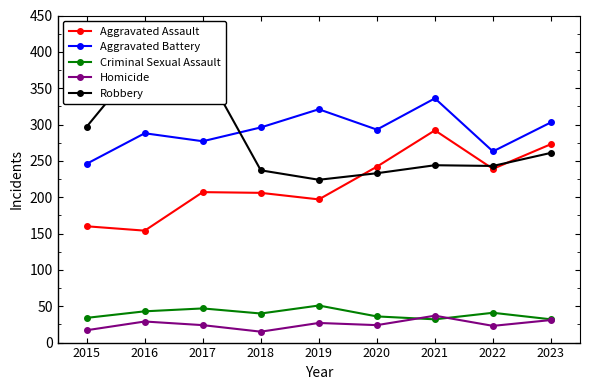

What is the maximum value for Criminal Sexual Assault?

51